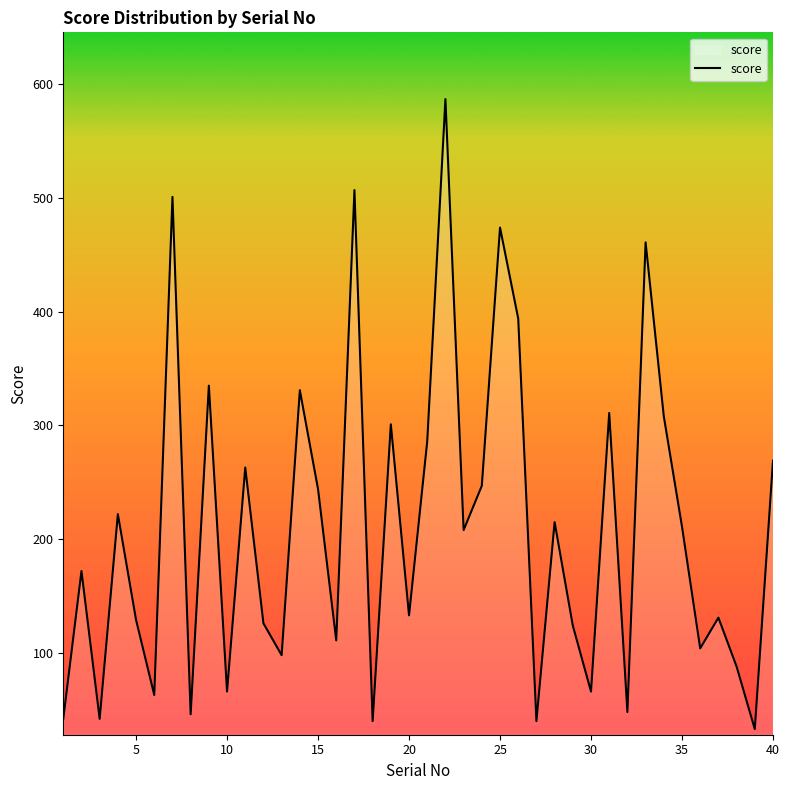

What is the difference between the maximum and minimum values?

554